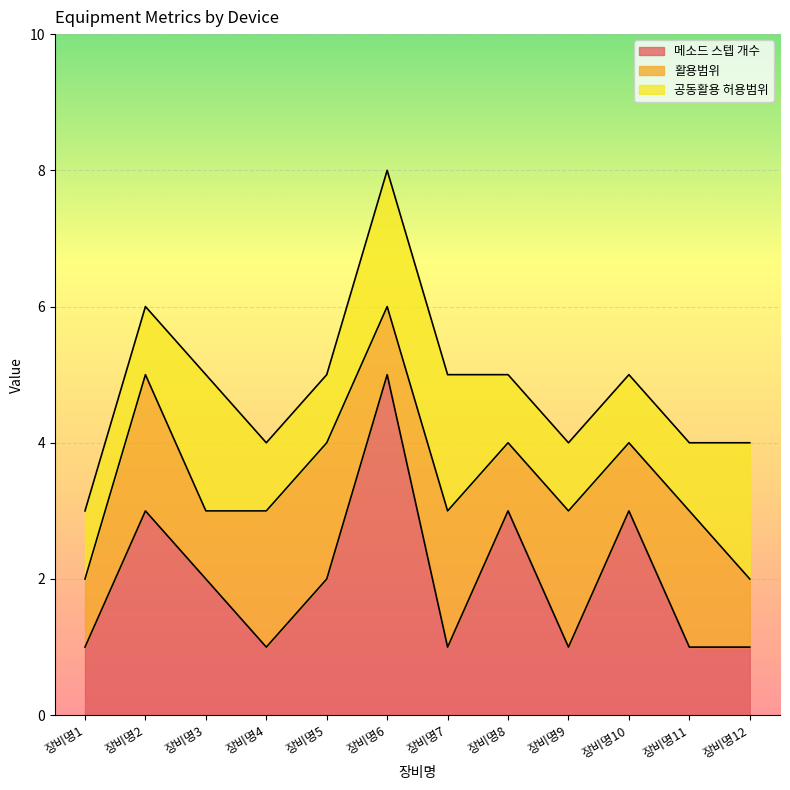

At which category does the chart reach its minimum across all series?

장비명1